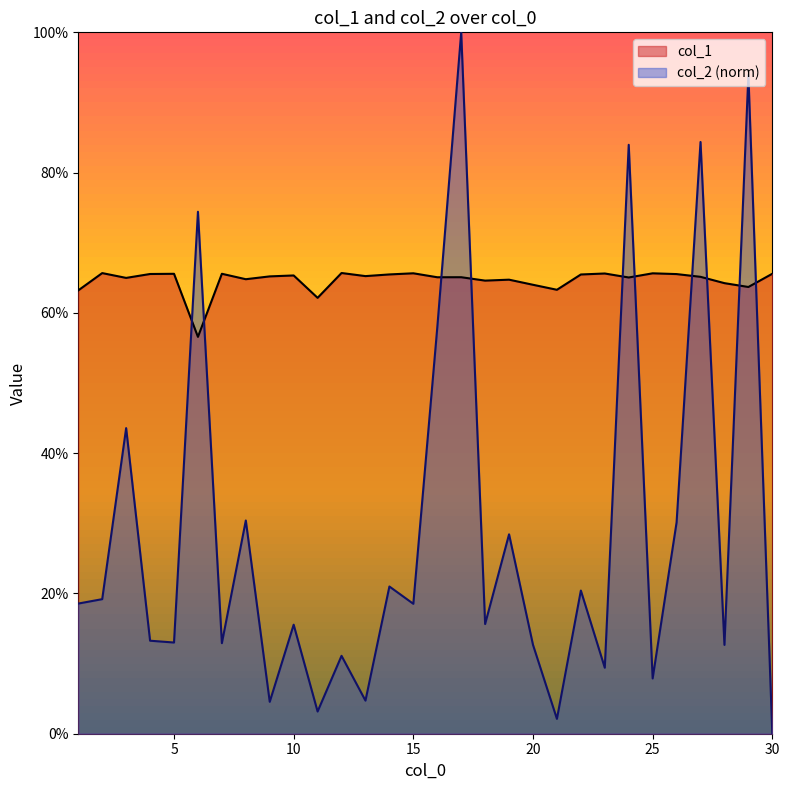

Reading left to right, what are all the values shown in this chart?

col_1: 0.6	0.7	0.6	0.7	0.7	0.6	0.7	0.6	0.7	0.7	0.6	0.7	0.7	0.7	0.7	0.7	0.7	0.6	0.6	0.6	0.6	0.7	0.7	0.7	0.7	0.7	0.7	0.6	0.6	0.7
col_2: 0.2	0.2	0.4	0.1	0.1	0.7	0.1	0.3	0.0	0.2	0.0	0.1	0.0	0.2	0.2	0.6	1.0	0.2	0.3	0.1	0.0	0.2	0.1	0.8	0.1	0.3	0.8	0.1	0.9	0.0